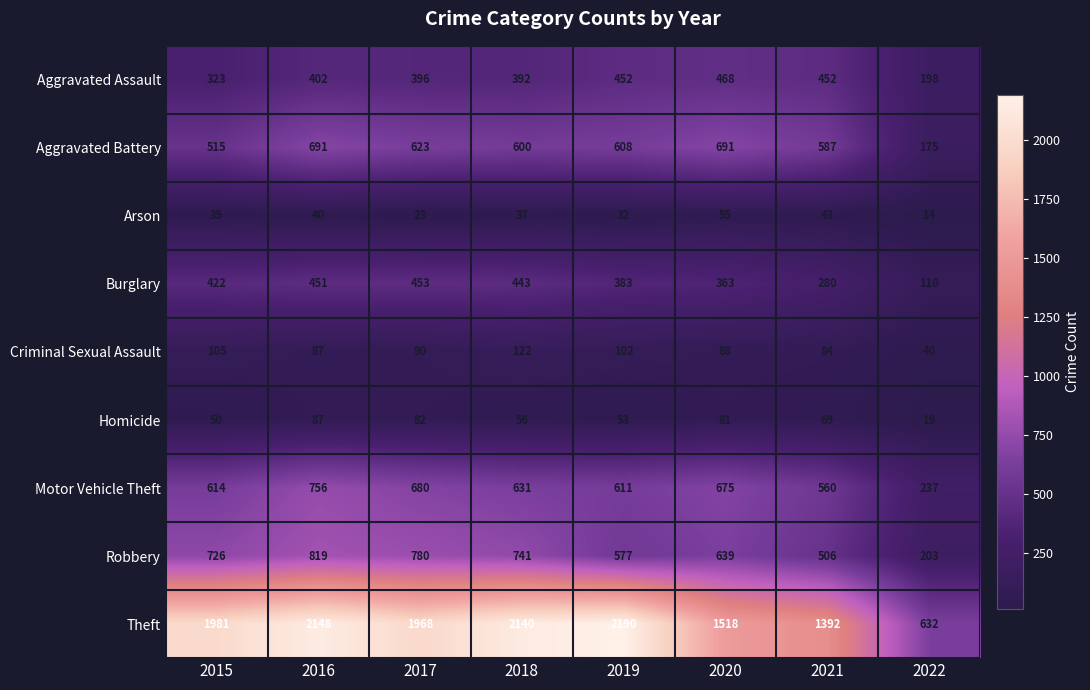

At which label does Homicide first exceed 69?

2016